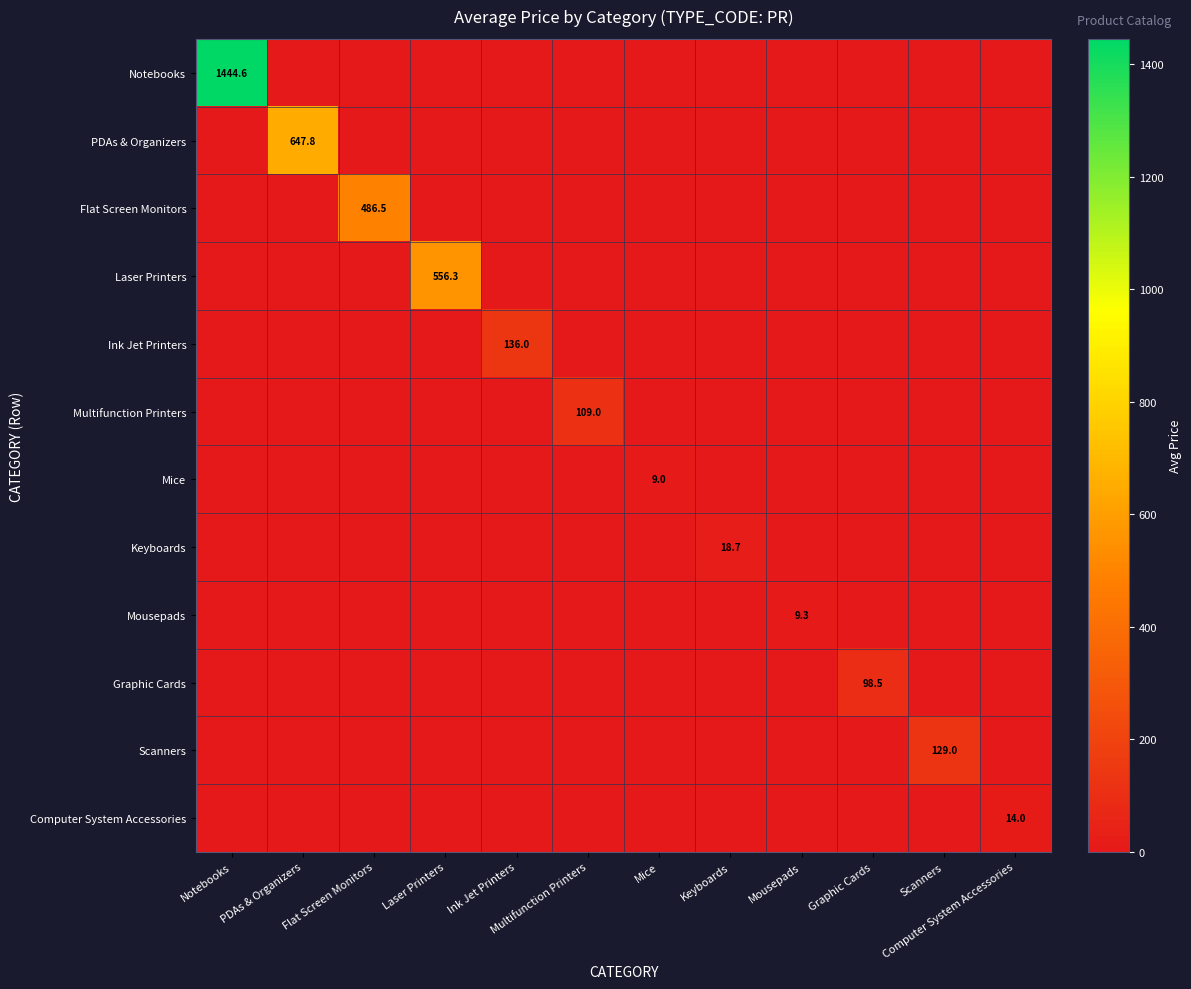

True or false: Computer System Accessories has a value of 22.0 at Computer System Accessories.

False